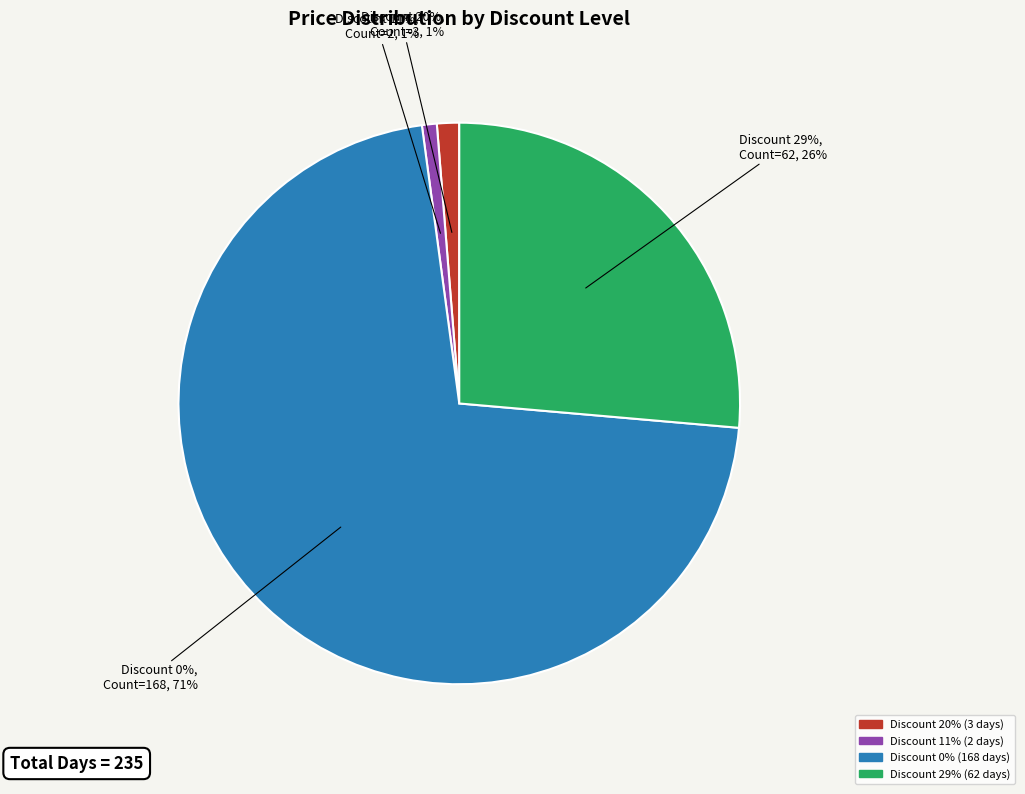

How many segments does this pie chart have?

4